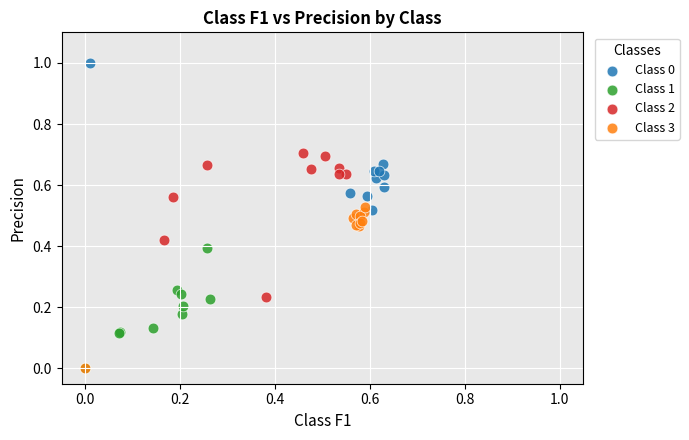

Which series contains the highest Y value?

Class 0